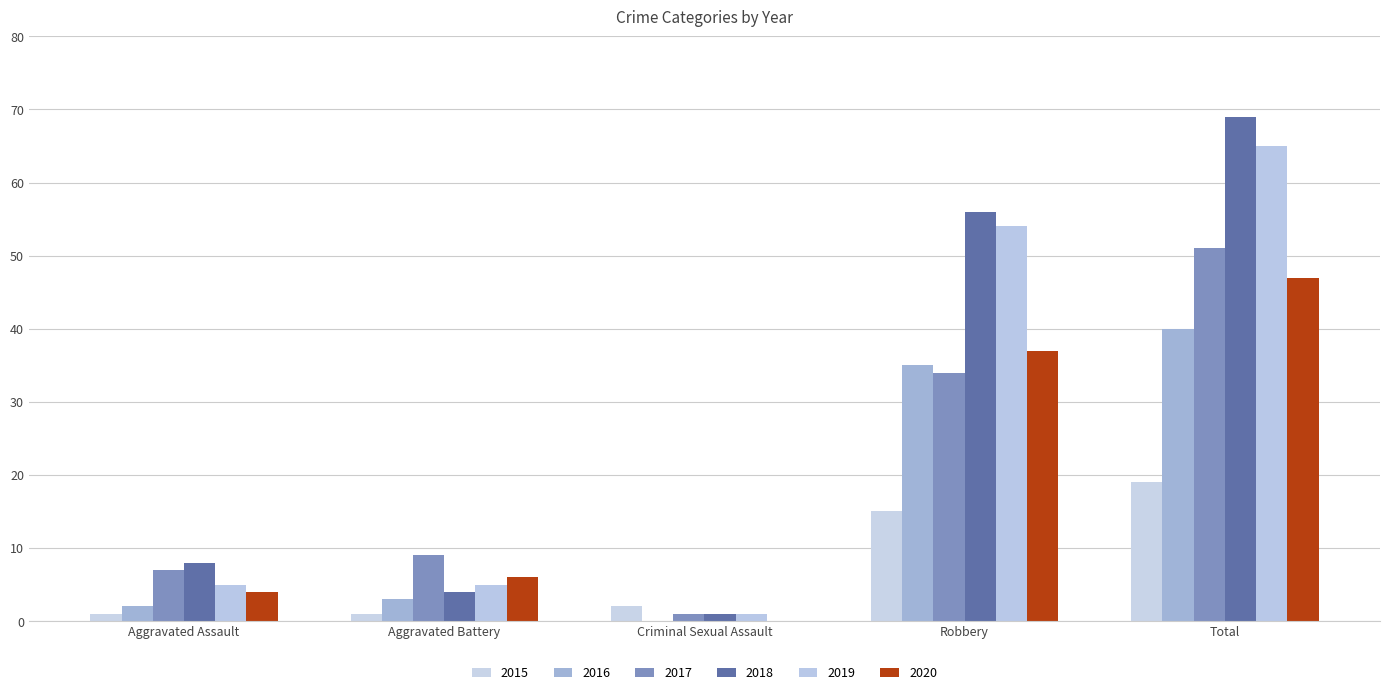

Count the number of categories in the chart.

5